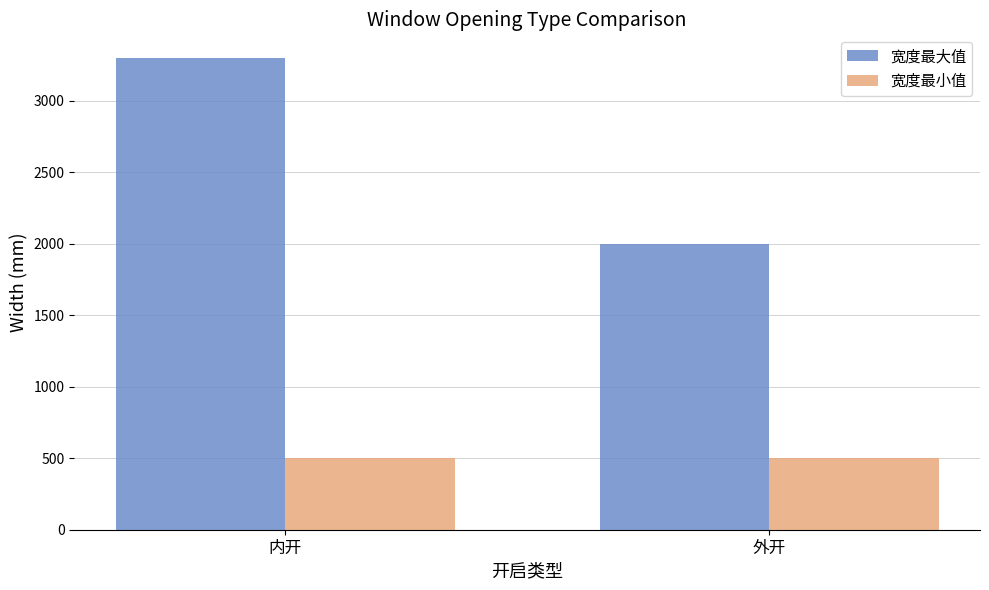

What is the greatest value displayed?

3300